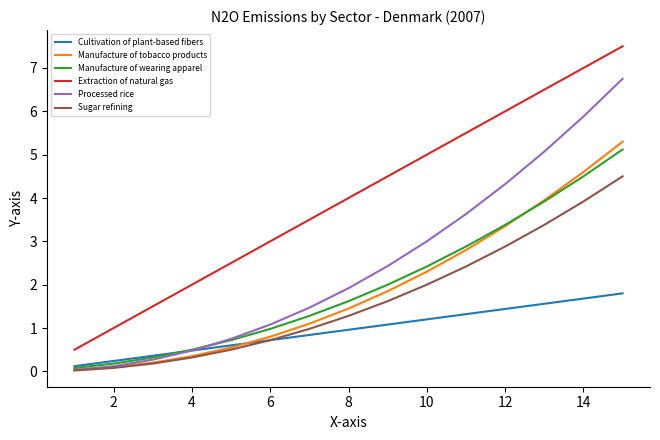

What is the maximum value shown in the chart?

7.5